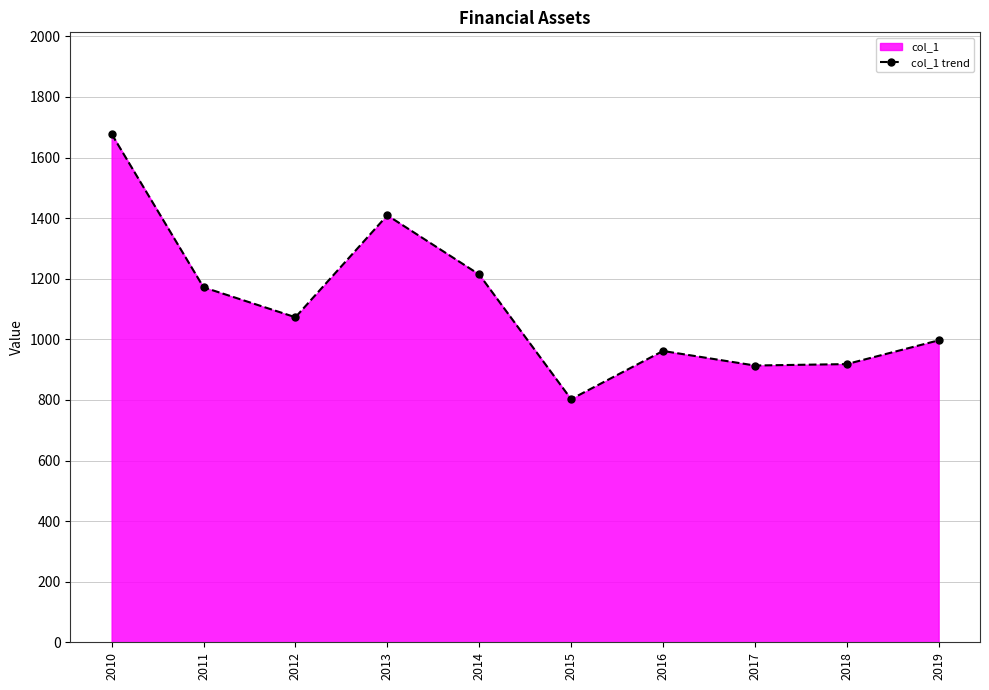

Reading right to left, transcribe all the data shown in this chart.

2019=996.7	2018=918.3	2017=913.6	2016=961.6	2015=802.5	2014=1214.0	2013=1409.4	2012=1072.9	2011=1171.7	2010=1677.8